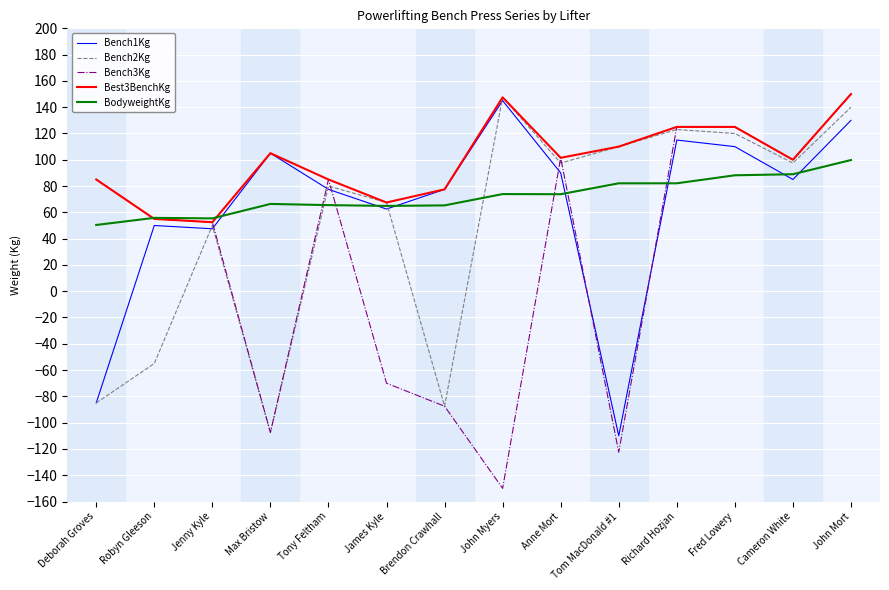

Where is Bench2Kg nearest to the value 20?

Jenny Kyle